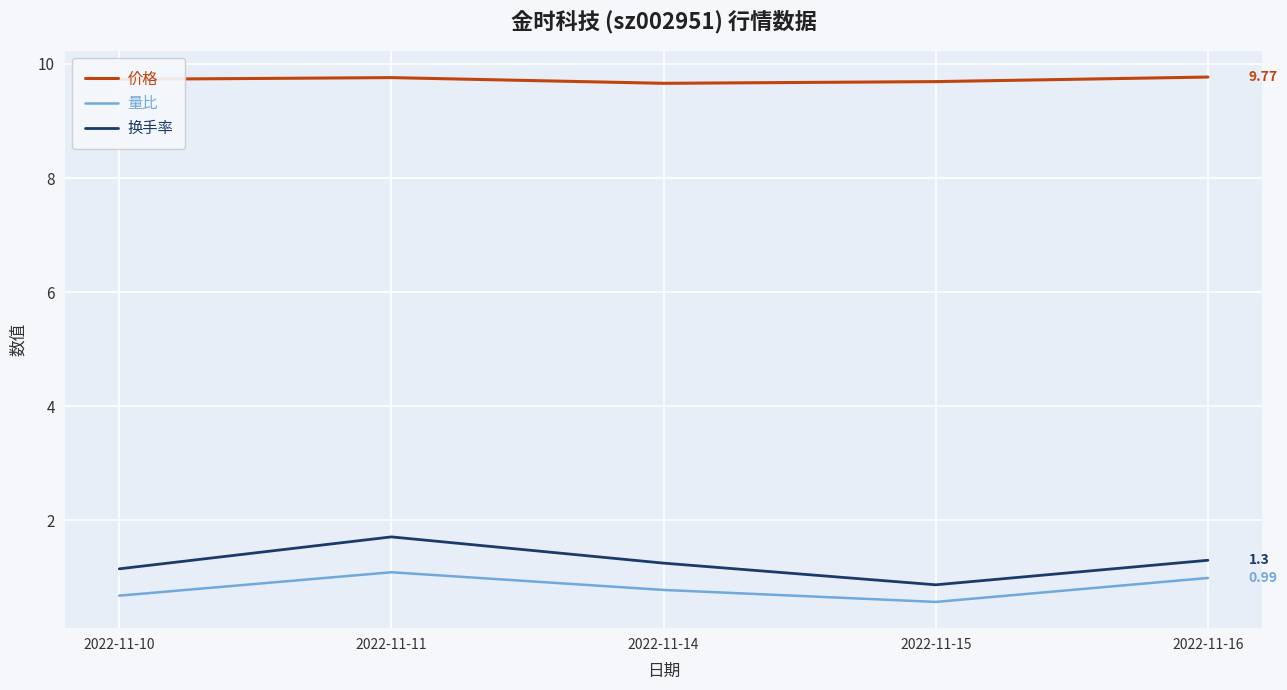

What is the sum of all 量比 values?

4.1